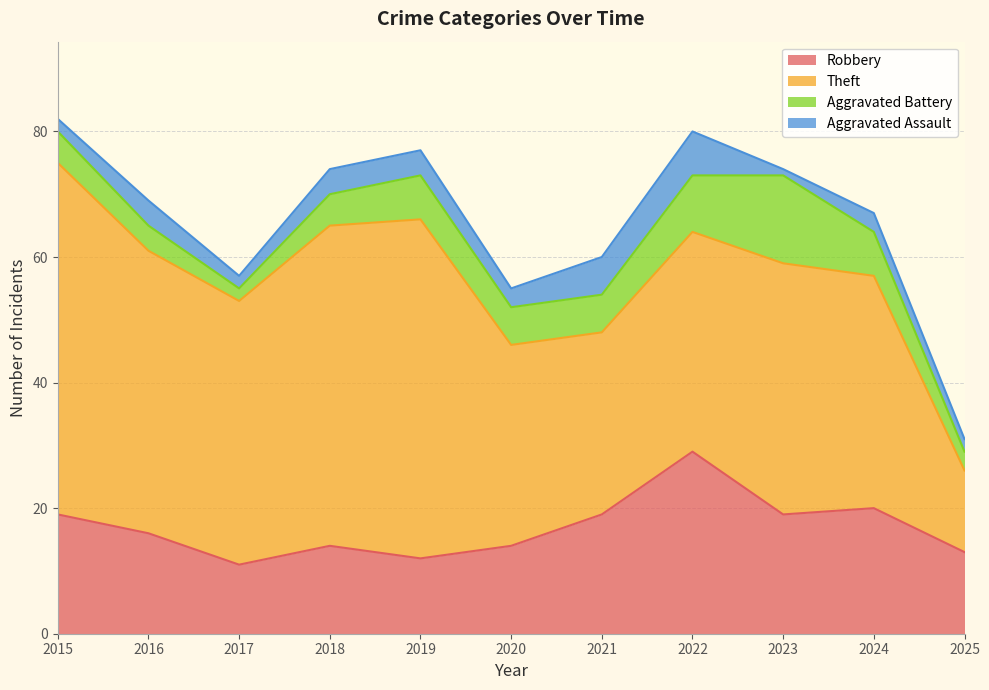

At which label is Theft closest to 34?

2022